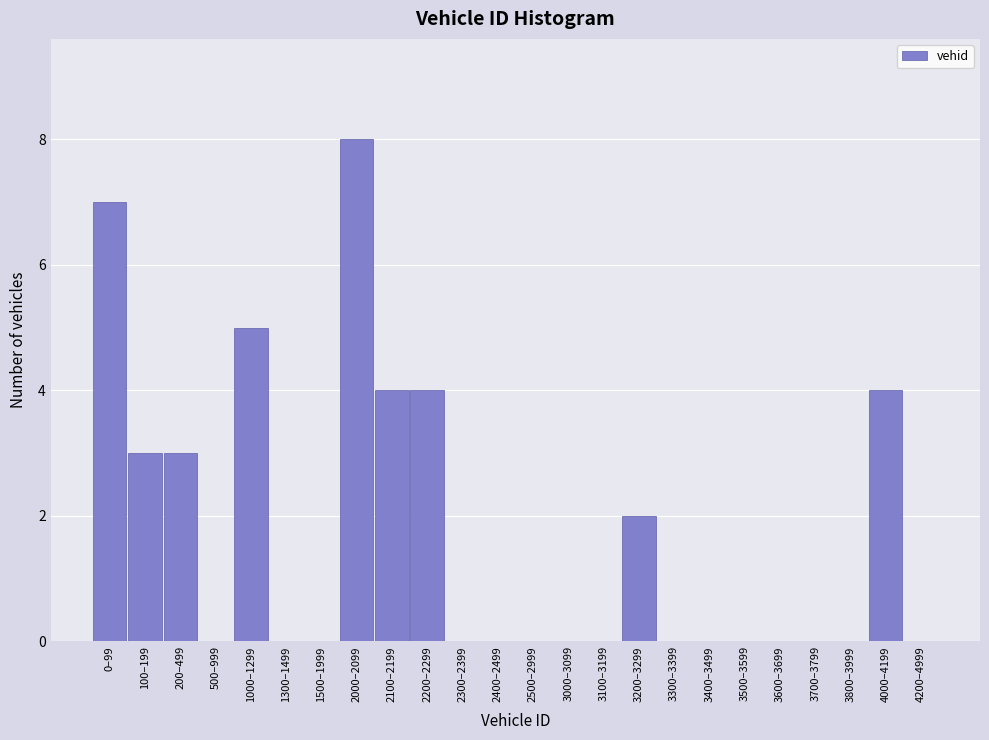

Reading left to right, extract all data points from this chart.

0–99=7	100–199=3	200–499=3	500–999=0	1000–1299=5	1300–1499=0	1500–1999=0	2000–2099=8	2100–2199=4	2200–2299=4	2300–2399=0	2400–2499=0	2500–2999=0	3000–3099=0	3100–3199=0	3200–3299=2	3300–3399=0	3400–3499=0	3500–3599=0	3600–3699=0	3700–3799=0	3800–3999=0	4000–4199=4	4200–4999=0